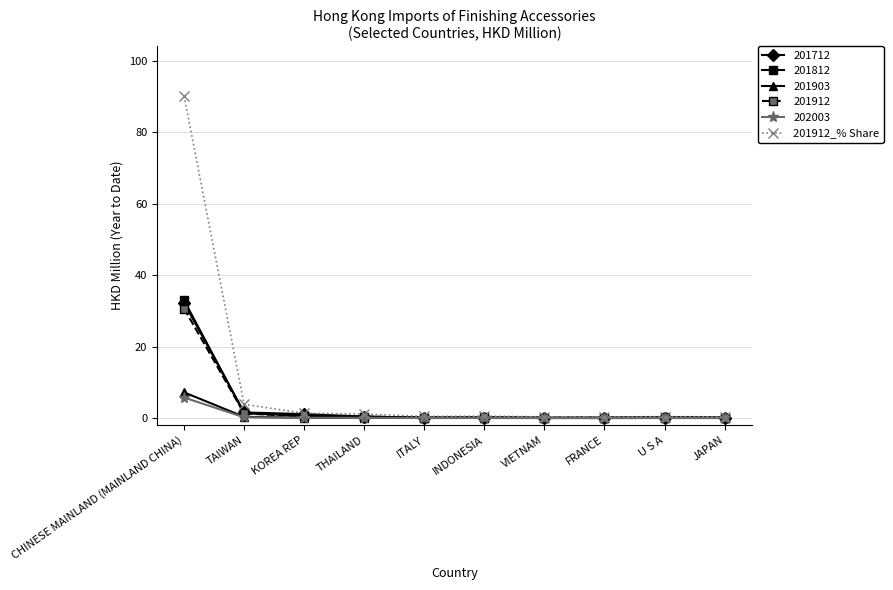

What is the label of the 9th point from the left?

U S A